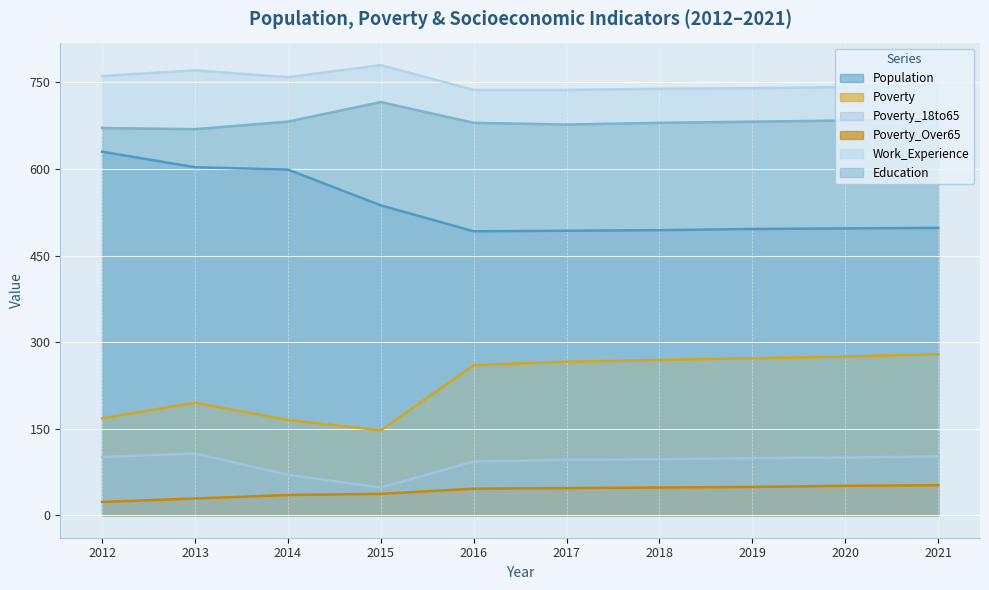

What is the minimum value shown in the chart?

23